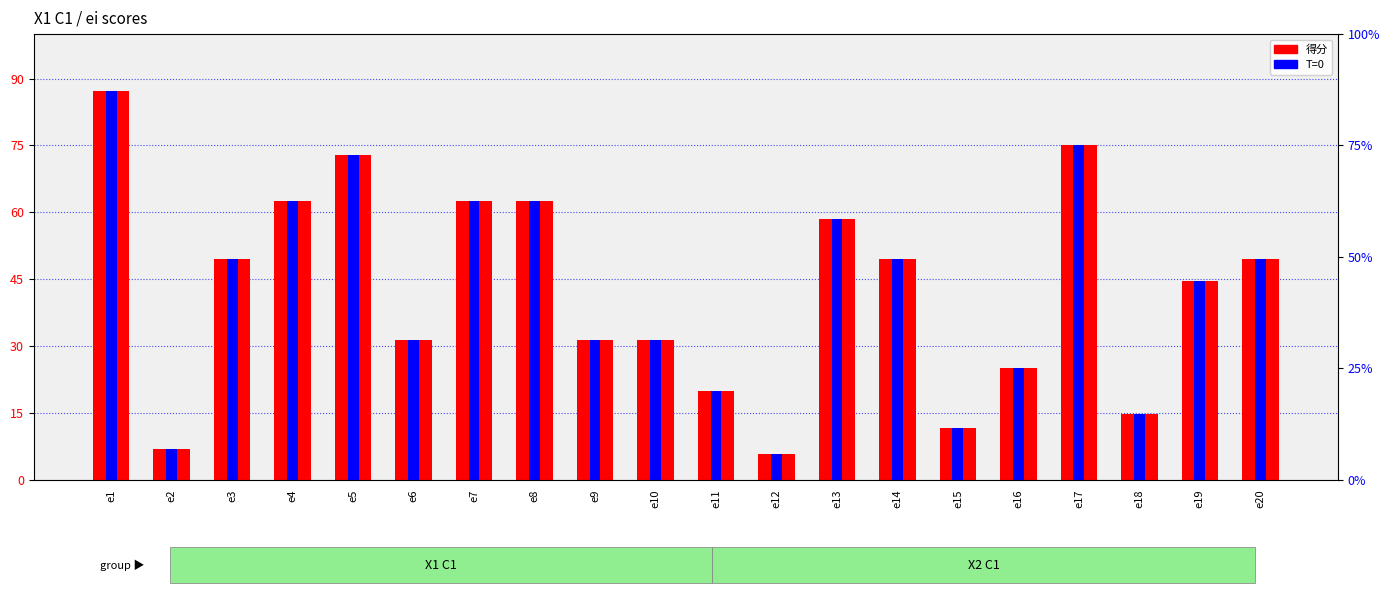

Reading left to right, list all the values displayed in this chart.

得分: e1=87.2	e2=6.9	e3=49.5	e4=62.5	e5=72.9	e6=31.2	e7=62.5	e8=62.5	e9=31.4	e10=31.2	e11=20.0	e12=5.8	e13=58.5	e14=49.5	e15=11.7	e16=25.0	e17=75.0	e18=14.8	e19=44.5	e20=49.5
T=0: e1=87.2	e2=6.9	e3=49.5	e4=62.5	e5=72.9	e6=31.2	e7=62.5	e8=62.5	e9=31.4	e10=31.2	e11=20.0	e12=5.8	e13=58.5	e14=49.5	e15=11.7	e16=25.0	e17=75.0	e18=14.8	e19=44.5	e20=49.5